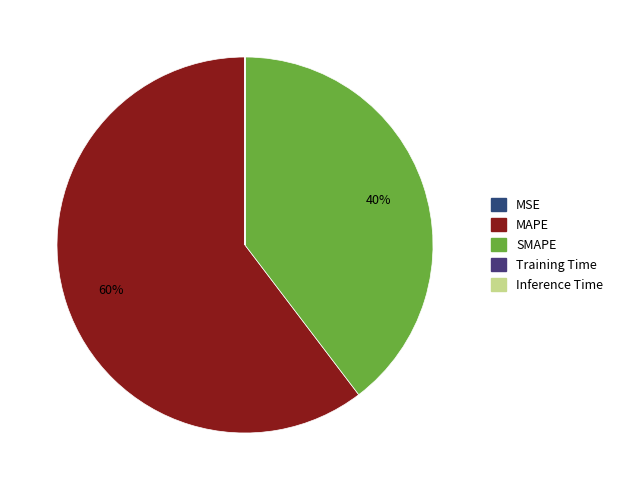

Count the number of slices in the pie.

5